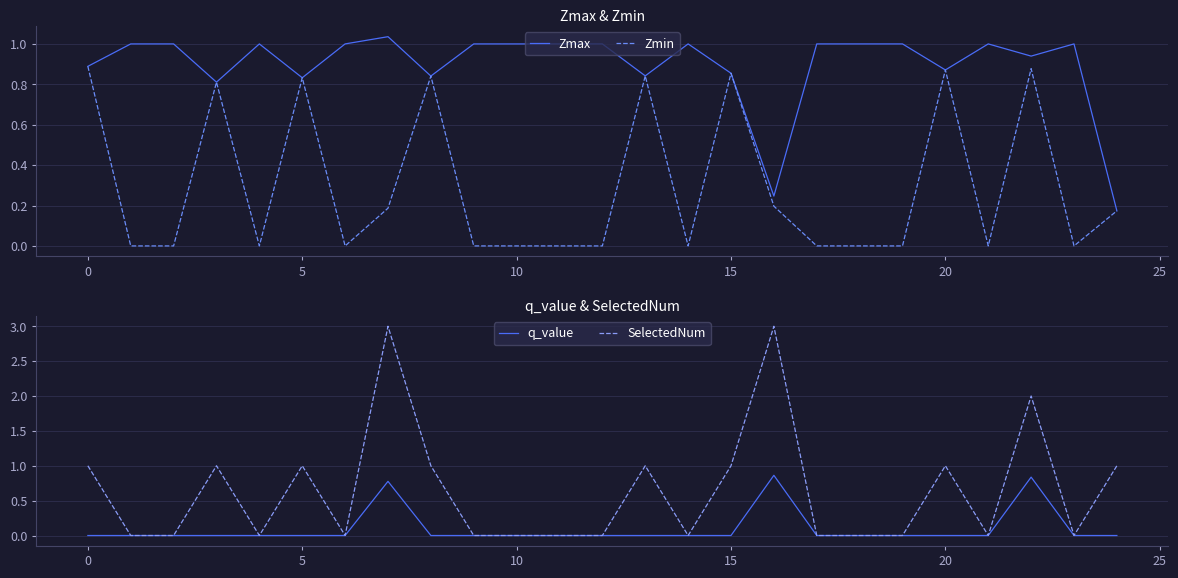

Reading right to left, what are all the values shown in this chart?

Zmax: 0.2	1.0	0.9	1.0	0.9	1.0	1.0	1.0	0.2	0.9	1.0	0.8	1.0	1.0	1.0	1.0	0.8	1.0	1.0	0.8	1.0	0.8	1.0	1.0	0.9
Zmin: 0.2	0.0	0.9	0.0	0.9	0.0	0.0	0.0	0.2	0.9	0.0	0.8	0.0	0.0	0.0	0.0	0.8	0.2	0.0	0.8	0.0	0.8	0.0	0.0	0.9
q_value: -0.0	0.0	0.8	0.0	-0.0	0.0	0.0	0.0	0.9	-0.0	0.0	-0.0	0.0	0.0	0.0	0.0	-0.0	0.8	0.0	-0.0	0.0	-0.0	0.0	0.0	-0.0
SelectedNum: 1.0	0.0	2.0	0.0	1.0	0.0	0.0	0.0	3.0	1.0	0.0	1.0	0.0	0.0	0.0	0.0	1.0	3.0	0.0	1.0	0.0	1.0	0.0	0.0	1.0